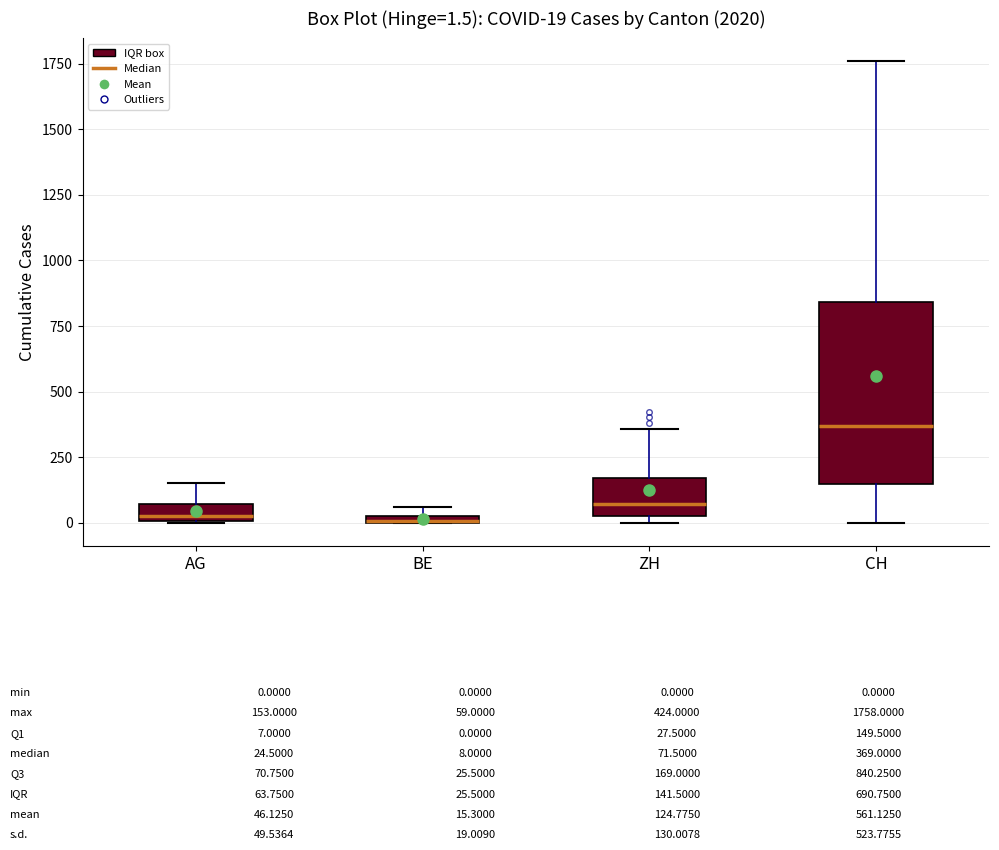

Which box has the highest median line?

CH